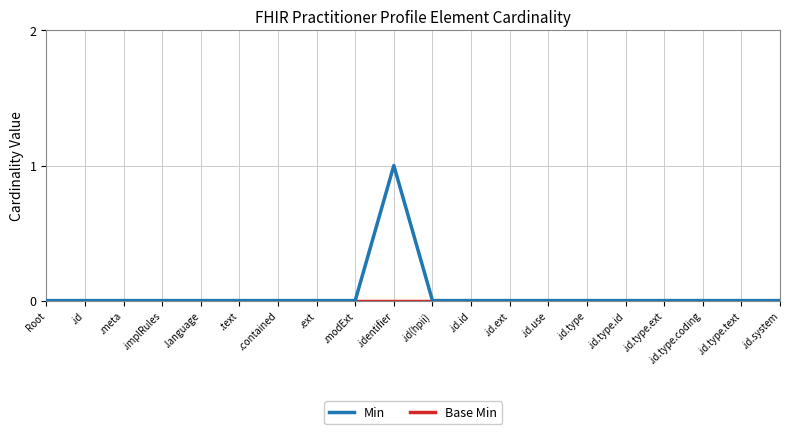

Which series has the widest spread of values?

Min